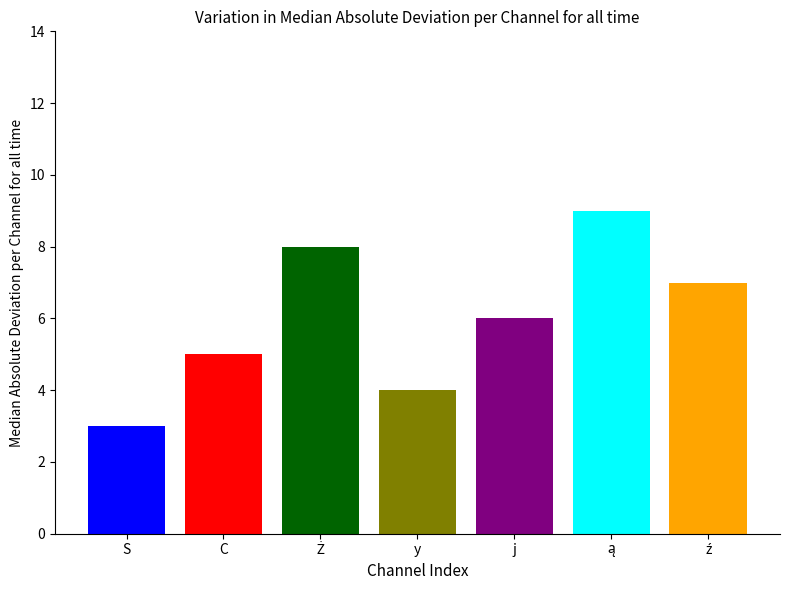

What is the spread (max minus min) of values at y?

6